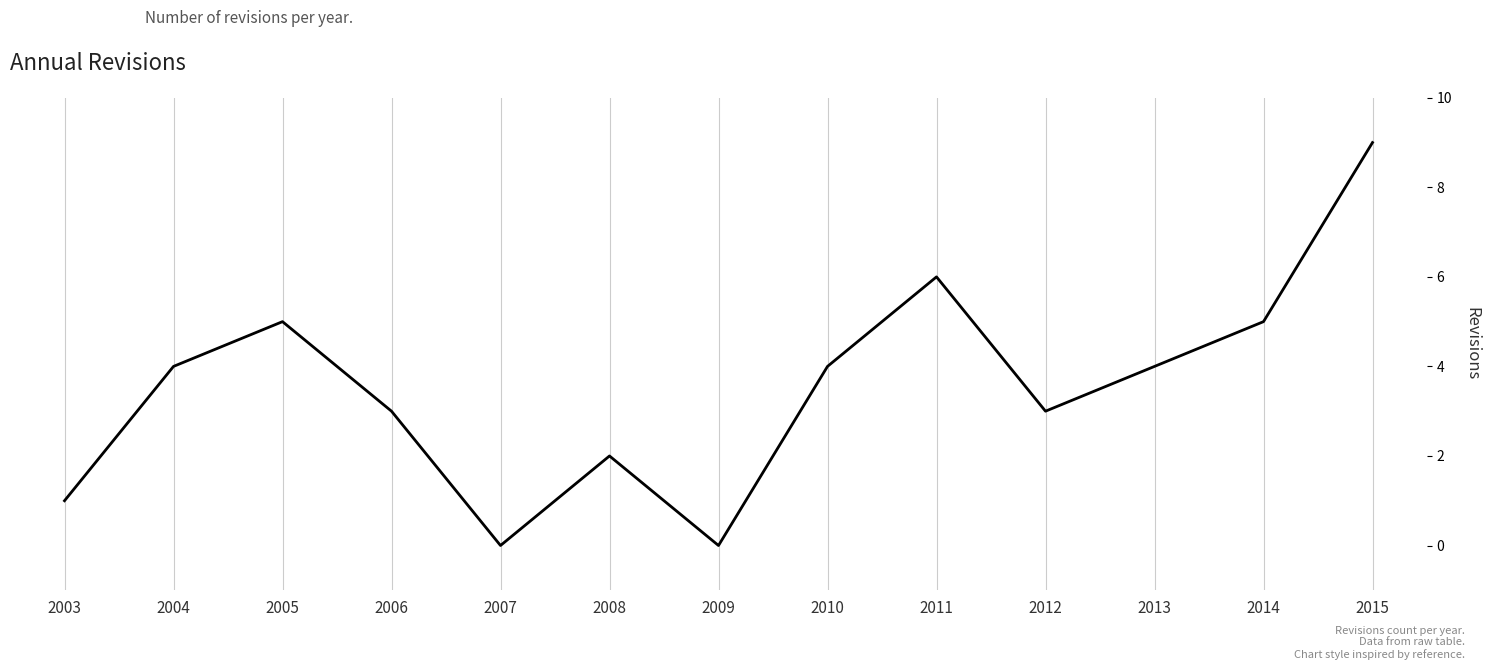

Does the chart have visible grid lines?

Yes